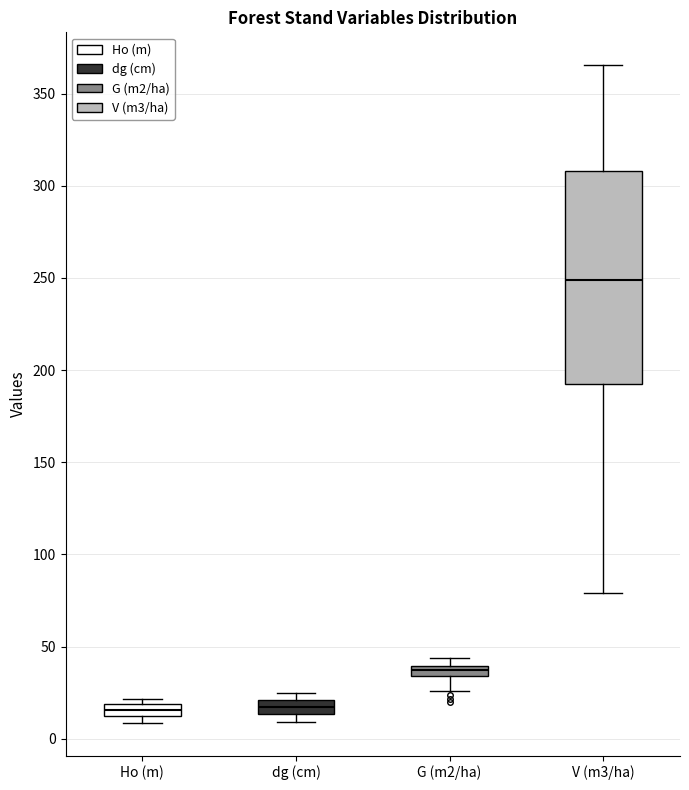

Where is the upper edge of the box for V (m3/ha) on the y-axis? The values are not printed on the chart, so give them approximately, as read against the axis.

310